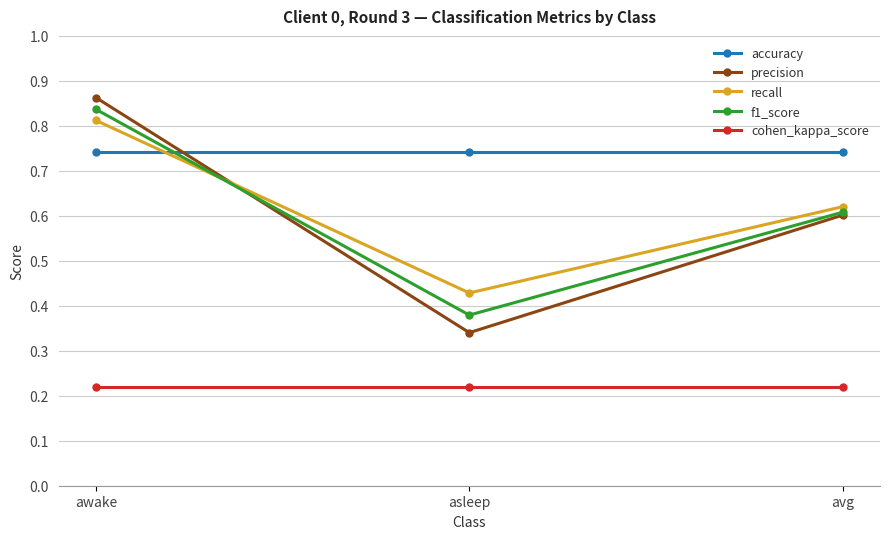

What position from the left is asleep?

2